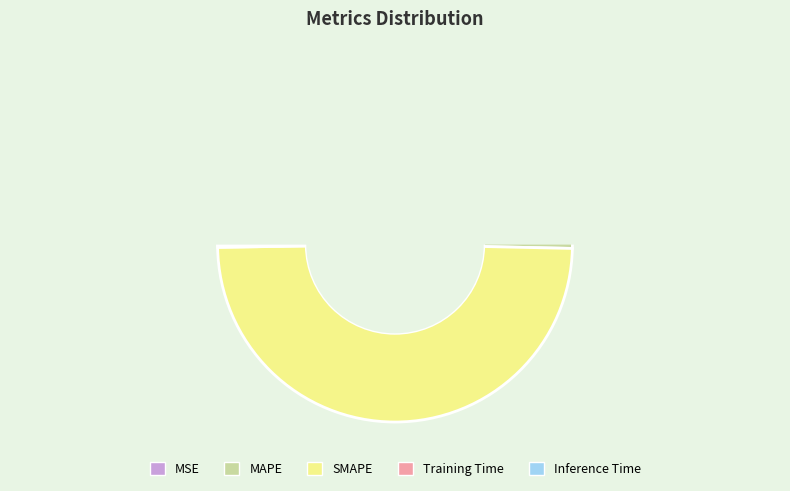

Which category has the smallest portion of the pie?

MSE